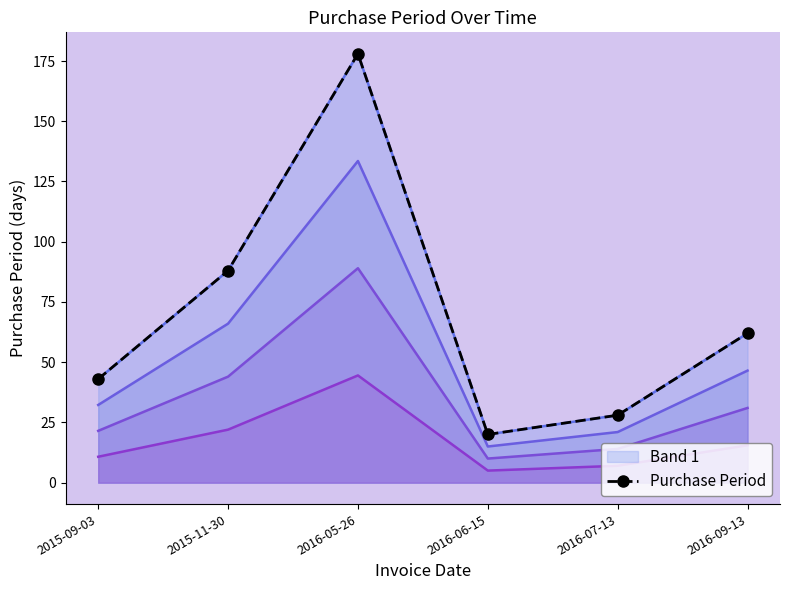

What is the approximate value at 2016-06-15, to the nearest 10?

20